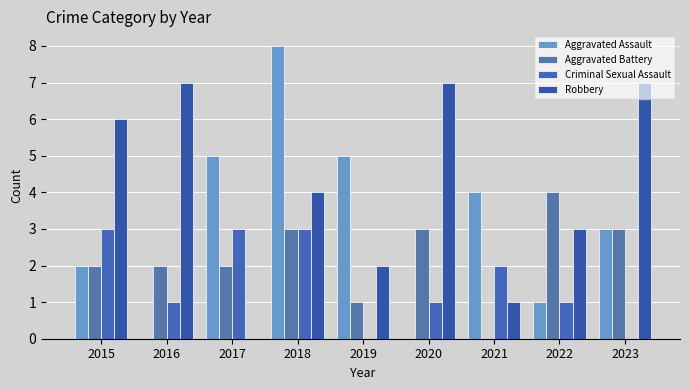

Reading right to left, transcribe all the data shown in this chart.

Aggravated Assault: 2023=3	2022=1	2021=4	2020=0	2019=5	2018=8	2017=5	2016=0	2015=2
Aggravated Battery: 2023=3	2022=4	2021=0	2020=3	2019=1	2018=3	2017=2	2016=2	2015=2
Criminal Sexual Assault: 2023=0	2022=1	2021=2	2020=1	2019=0	2018=3	2017=3	2016=1	2015=3
Robbery: 2023=7	2022=3	2021=1	2020=7	2019=2	2018=4	2017=0	2016=7	2015=6